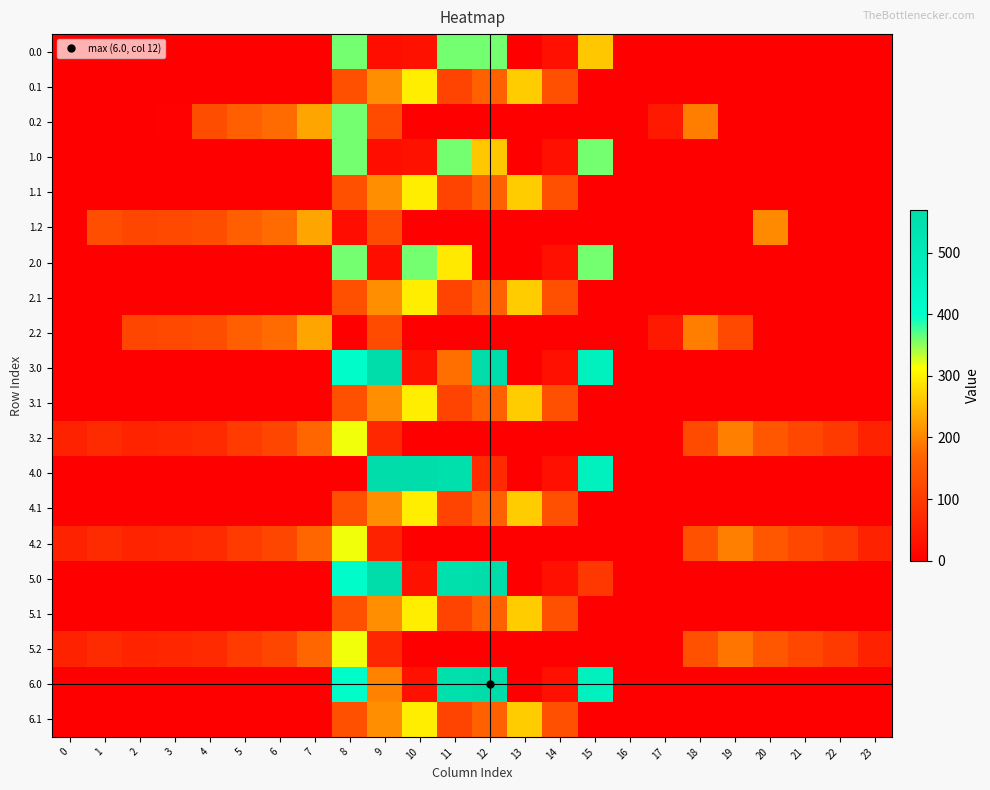

At how many categories does at least one series exceed 44?

22